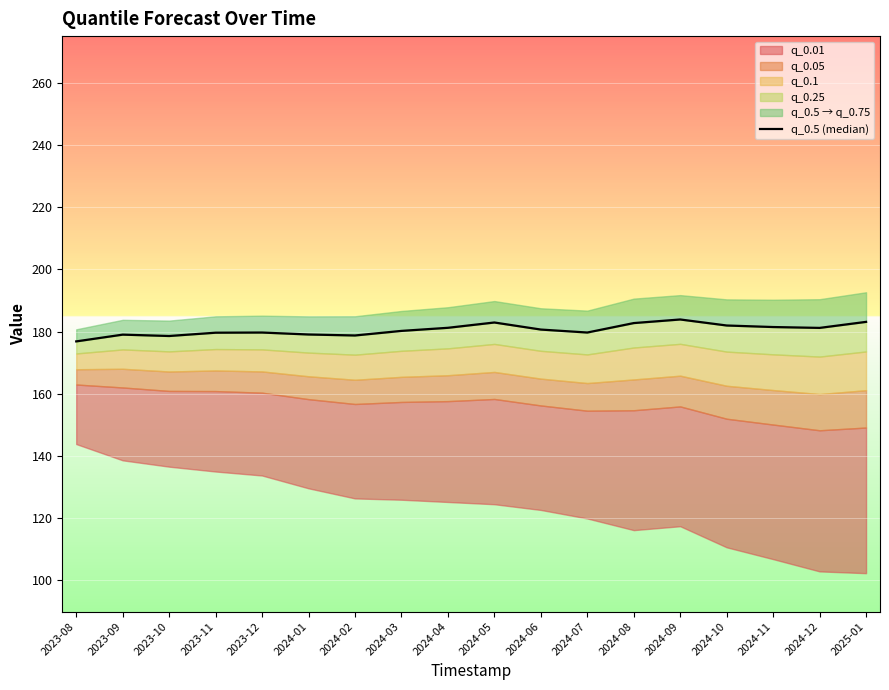

Reading left to right, transcribe all the data shown in this chart.

2023-08=176.9	2023-09=179.0	2023-10=178.6	2023-11=179.7	2023-12=179.7	2024-01=179.1	2024-02=178.8	2024-03=180.2	2024-04=181.2	2024-05=182.9	2024-06=180.7	2024-07=179.7	2024-08=182.7	2024-09=183.9	2024-10=182.0	2024-11=181.5	2024-12=181.2	2025-01=183.1